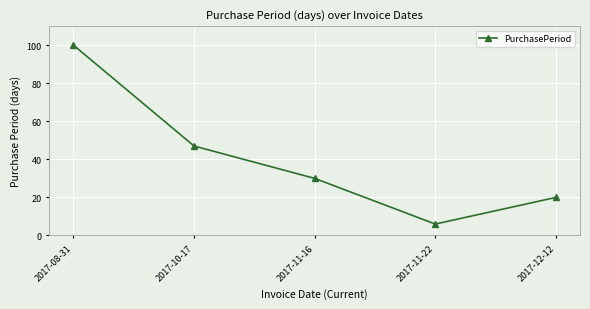

Reading left to right, transcribe all the data shown in this chart.

2017-08-31=100	2017-10-17=47	2017-11-16=30	2017-11-22=6	2017-12-12=20